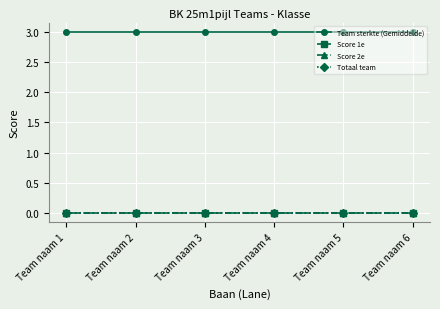

Does the chart have visible grid lines?

Yes